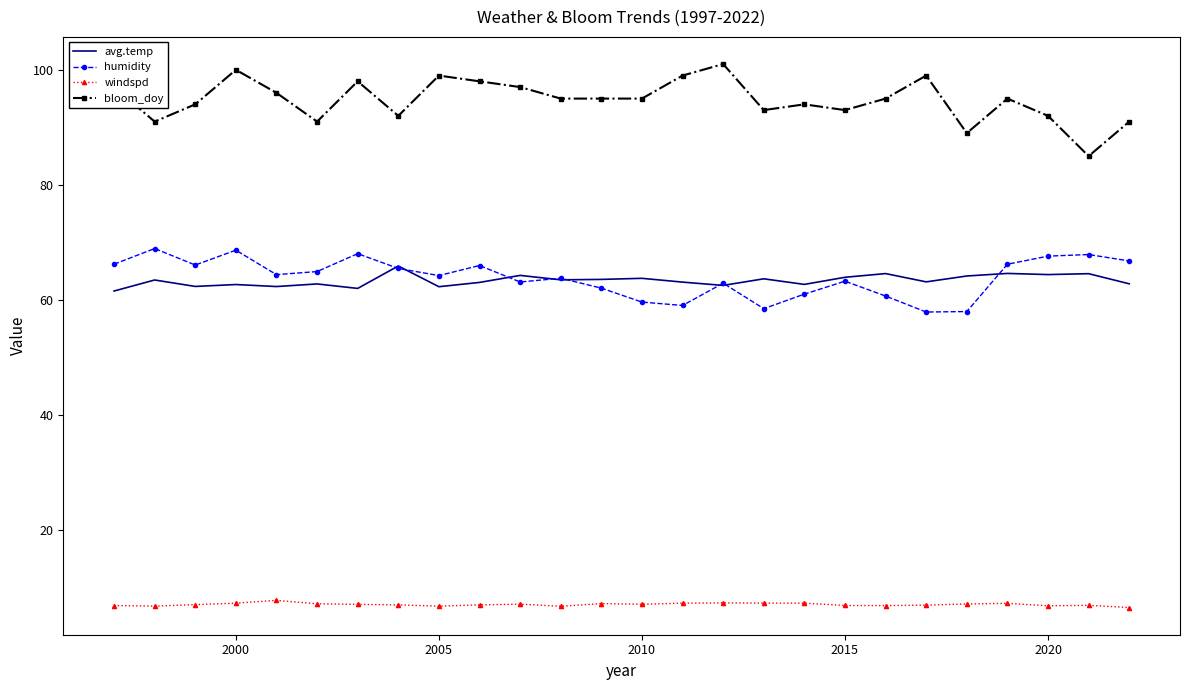

What is the smallest value displayed?

6.6